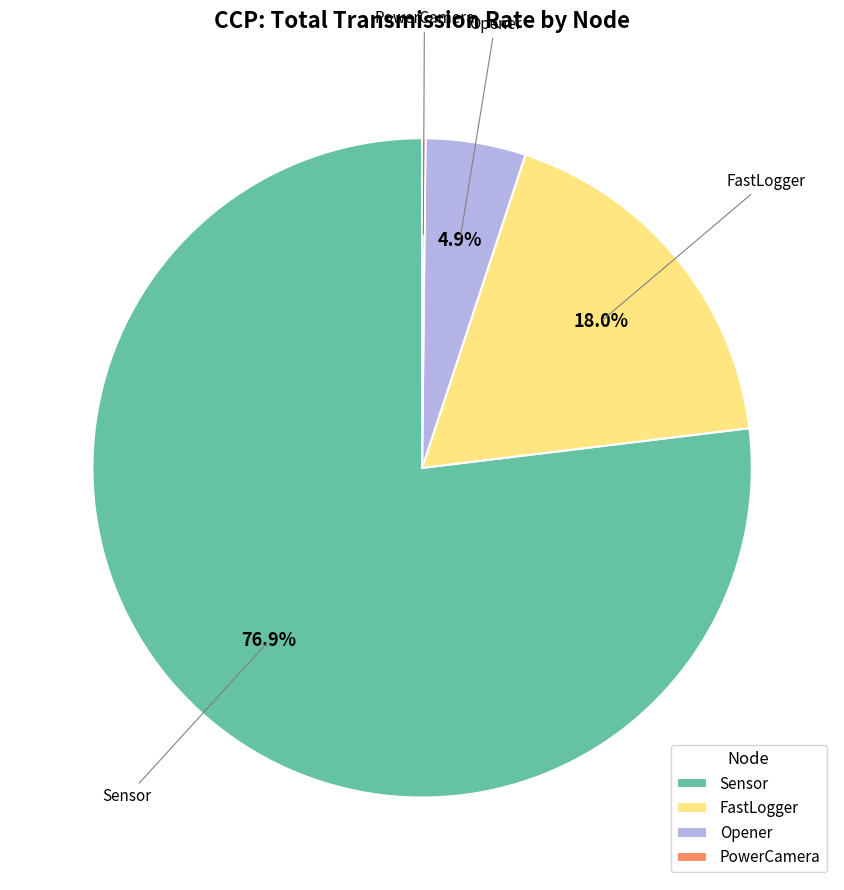

What is the majority slice?

Sensor